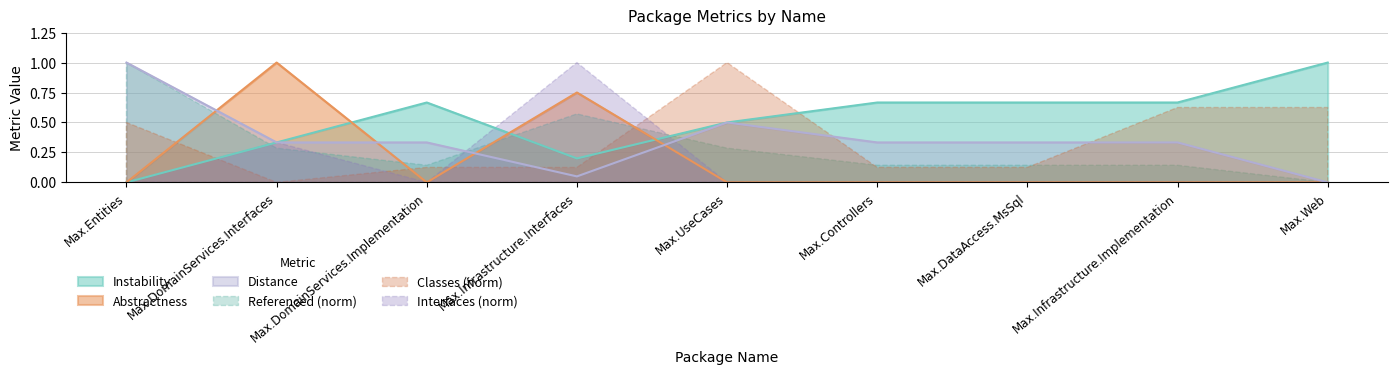

What is the average value of the Abstractness series?

0.2